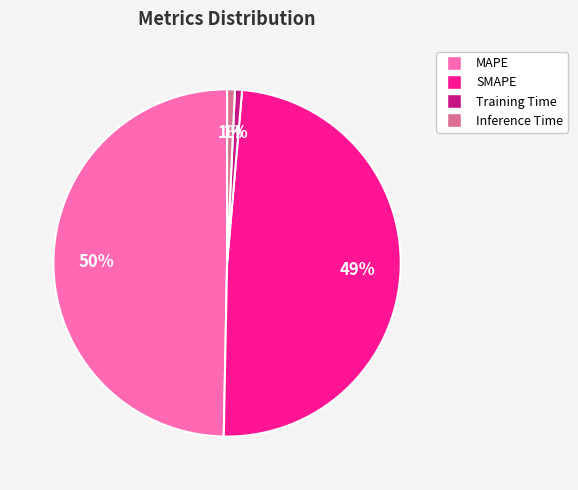

Is the sum of MAPE and Inference Time greater than half?

Yes